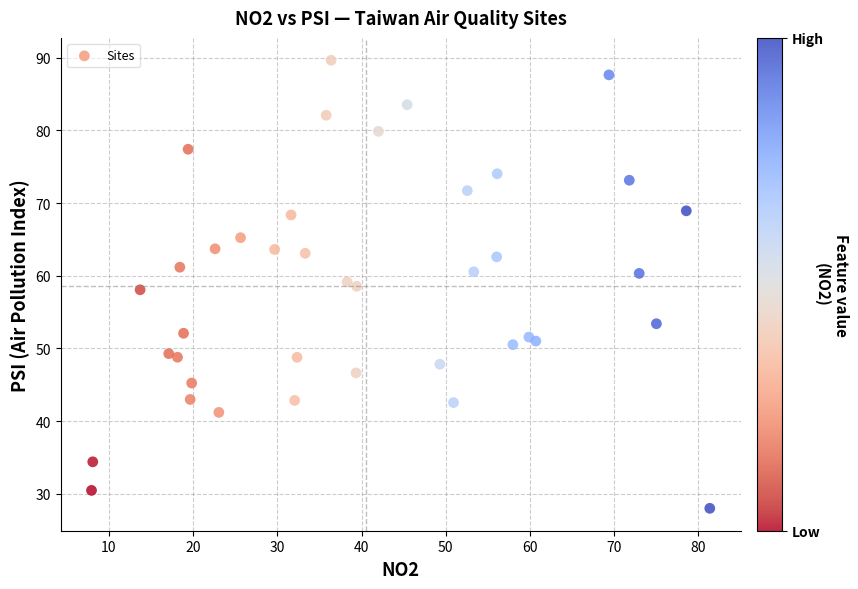

What is the range of X values (max minus min)?

73.4